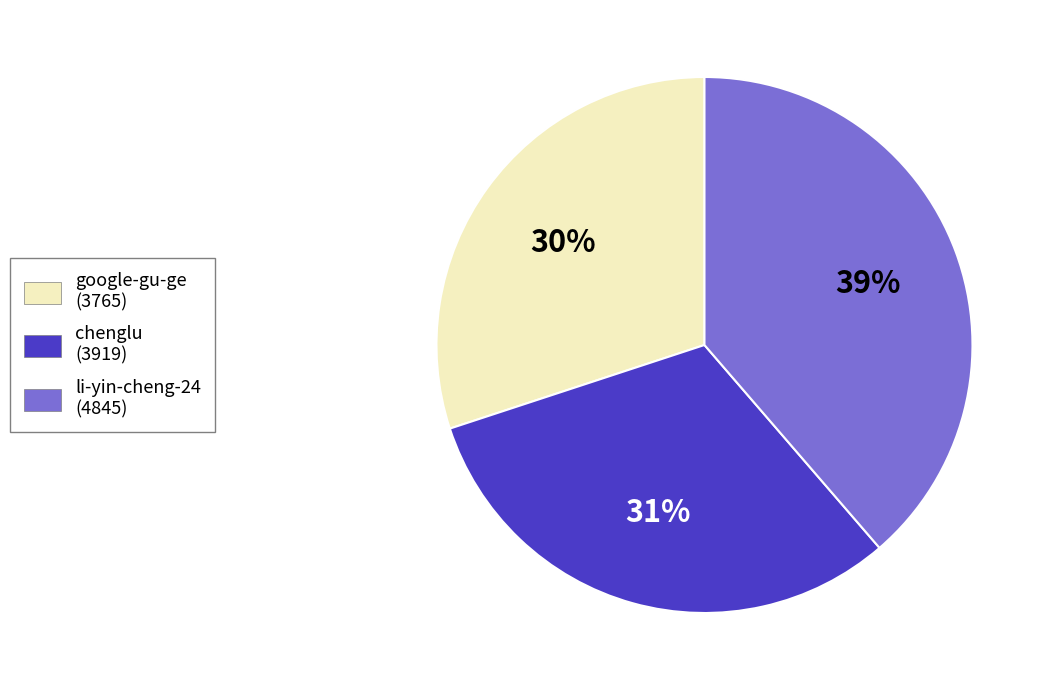

Rank the categories by value from lowest to highest.

google-gu-ge, chenglu, li-yin-cheng-24